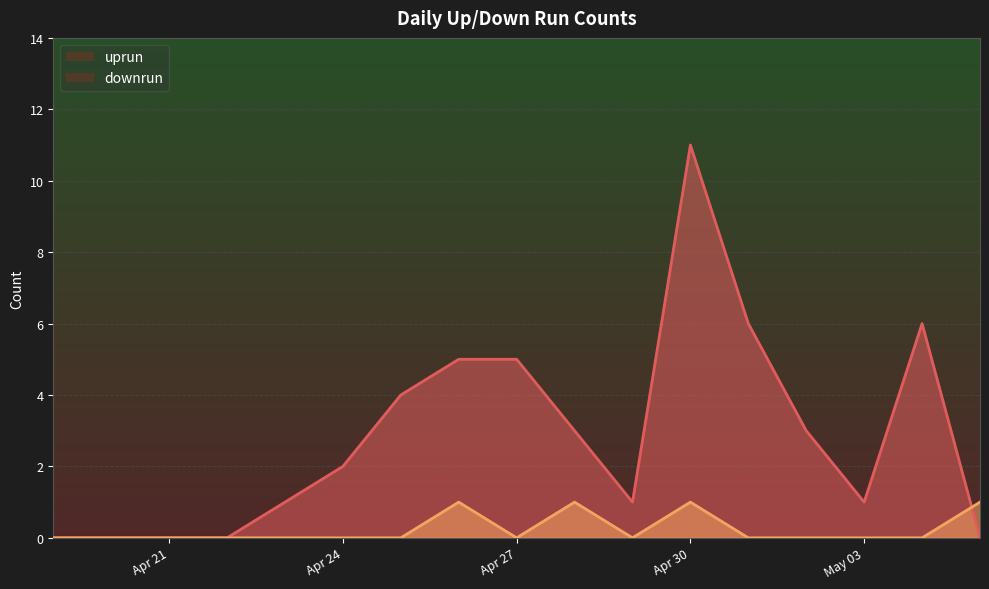

True or false: uprun has a value of 11 at Apr 30.

True